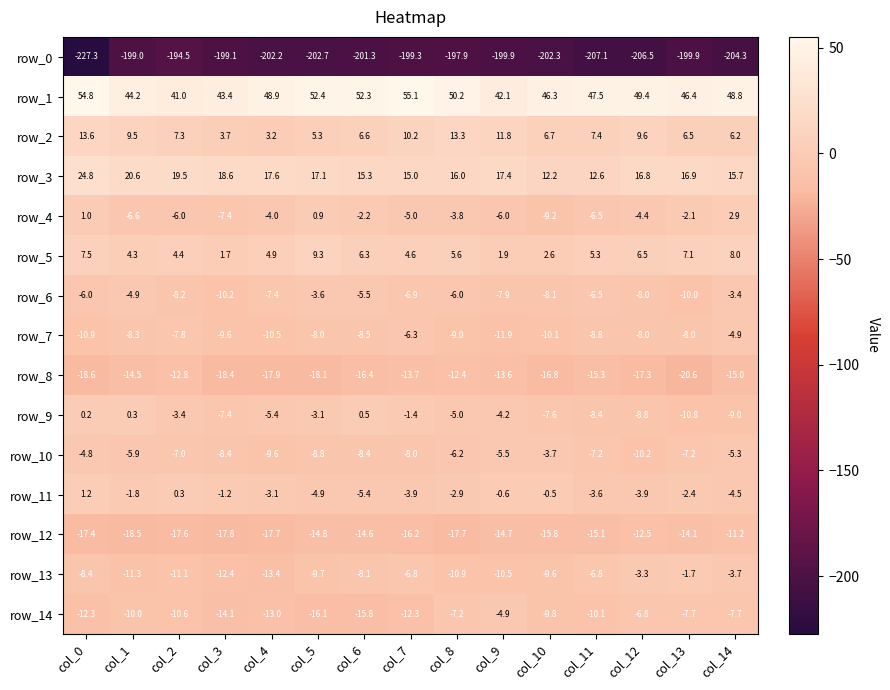

Rank the series at col_0 from lowest to highest value.

row_0, row_8, row_12, row_14, row_7, row_13, row_6, row_10, row_9, row_4, row_11, row_5, row_2, row_3, row_1